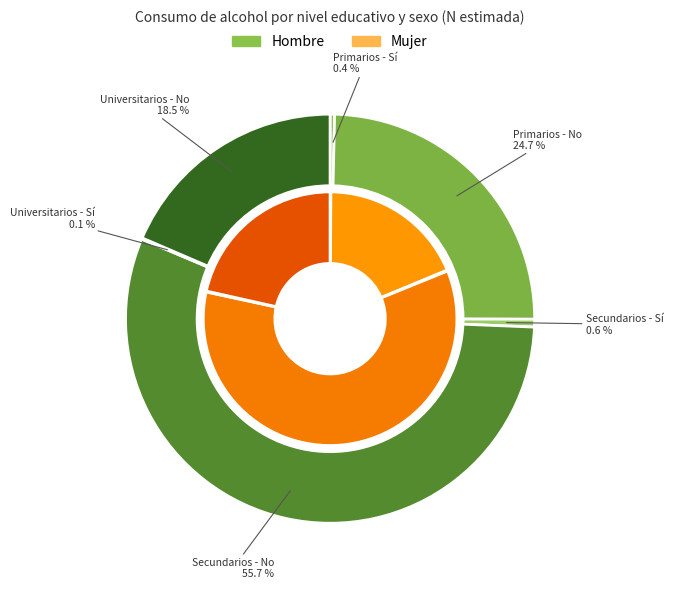

How many segments does this pie chart have?

6